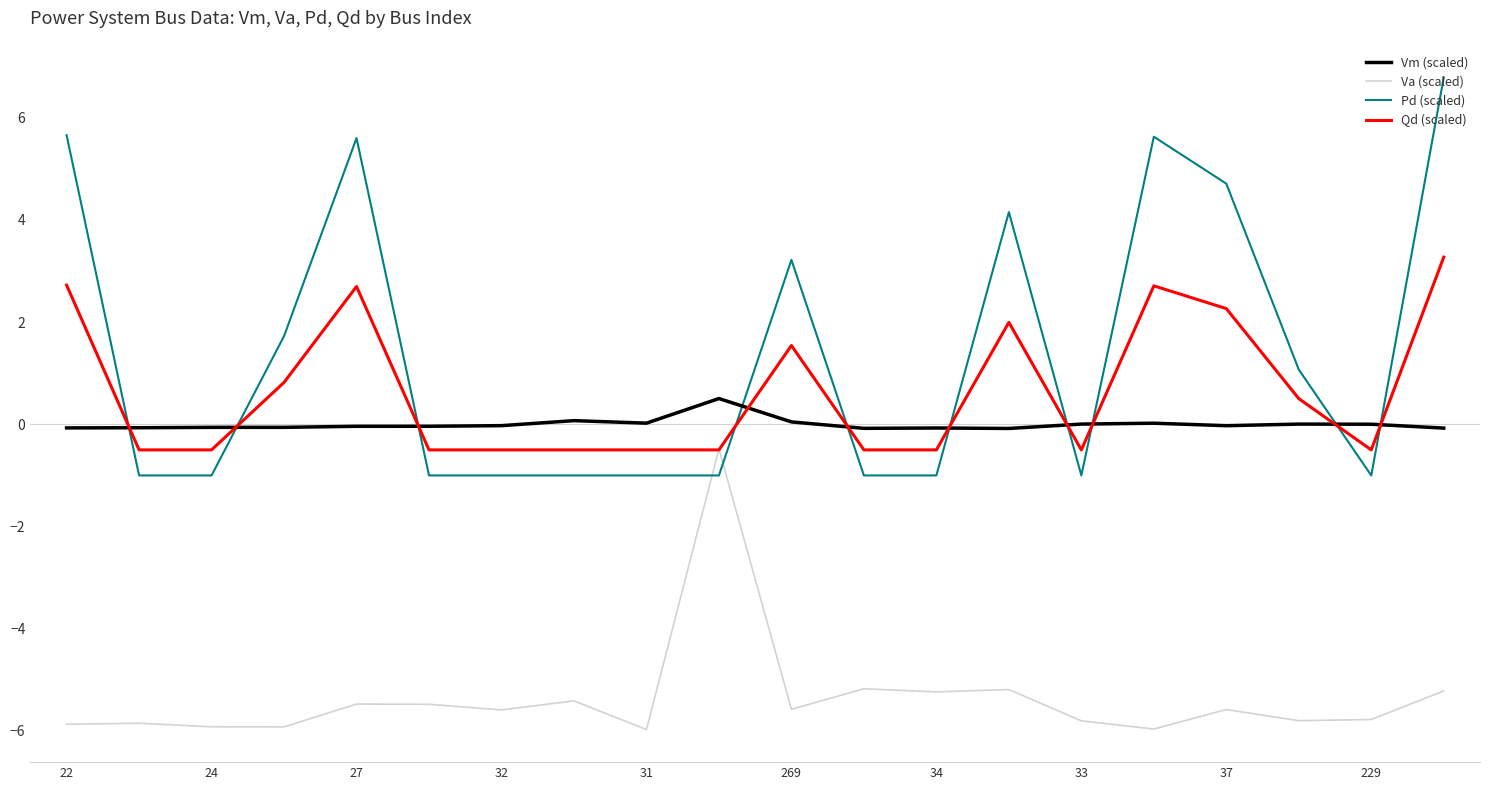

Which series has the largest range (max minus min)?

Pd (scaled)